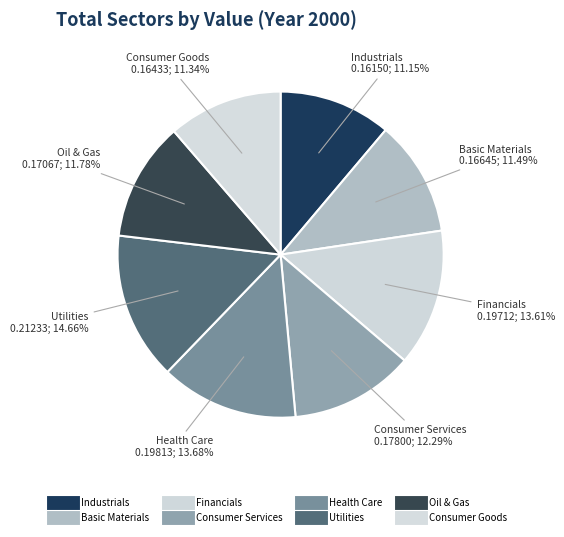

Count the number of slices in the pie.

8